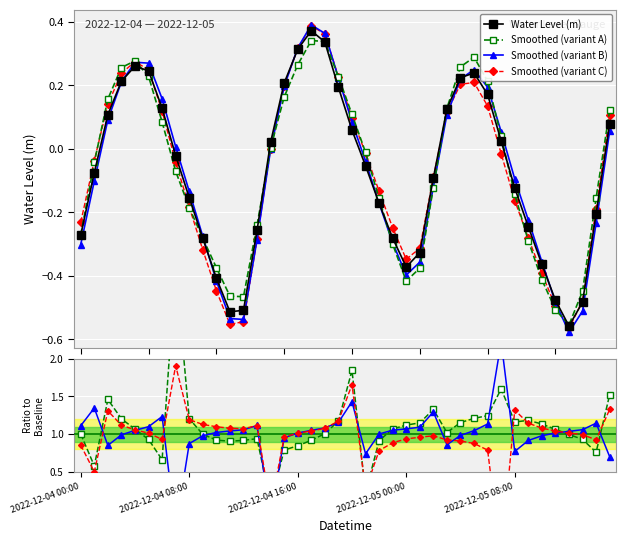

How many times do Smoothed (variant B) and Smoothed (variant C) cross each other?

13